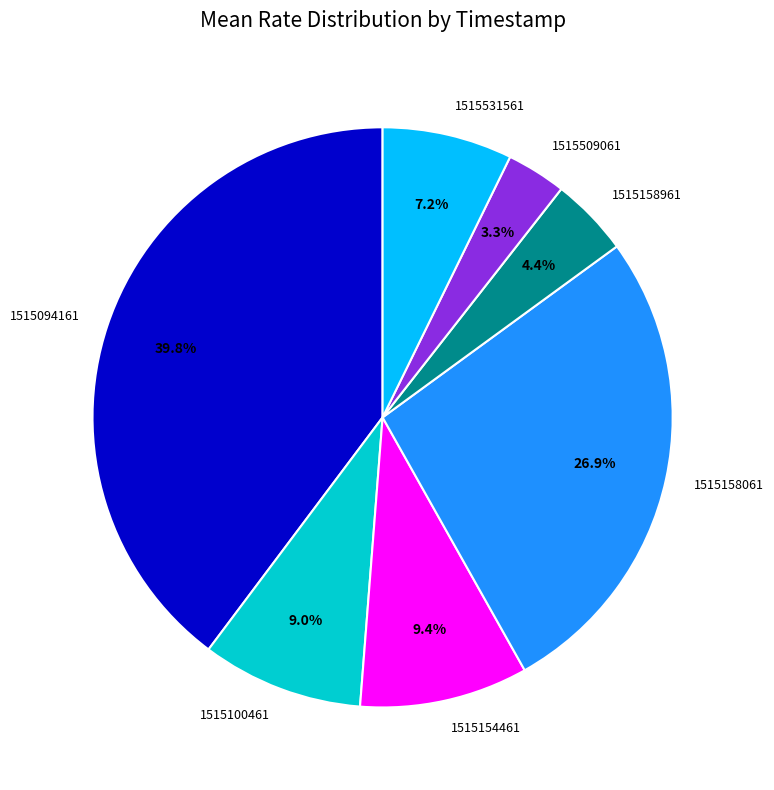

To the nearest percent, what percentage of the pie is 1515094161?

40%